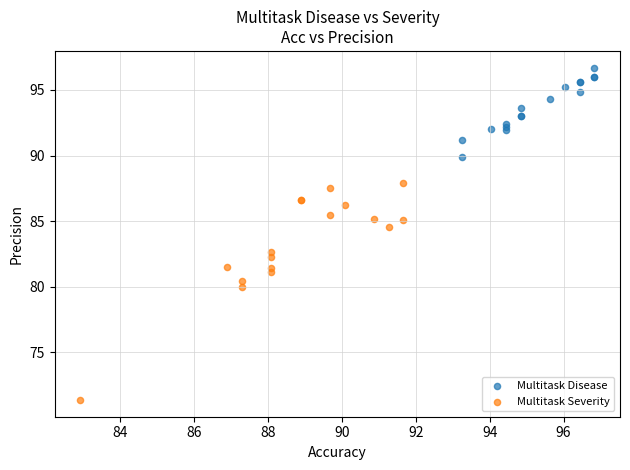

Which series has the largest Y range (max minus min)?

Multitask Severity